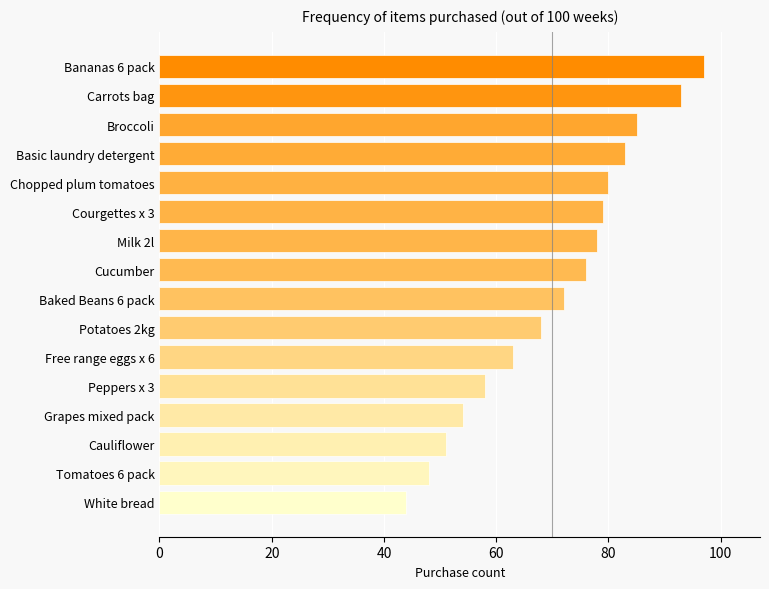

The chart shows a value of 29 at Courgettes x 3. True or false?

False